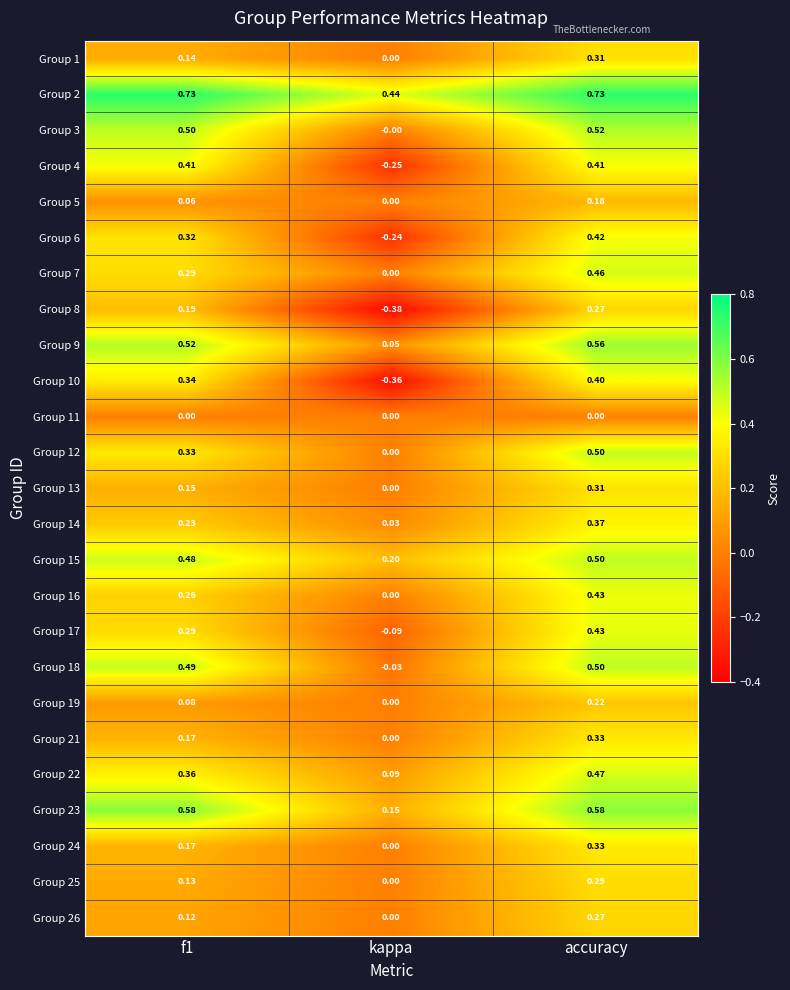

At which label does Group 14 reach its peak?

accuracy